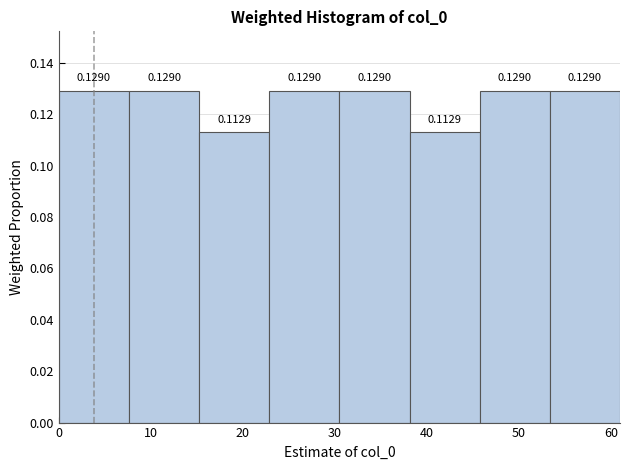

What is the height of the bar covering 46 to 53 on the x-axis? The bar edges are not printed on the chart, so give them approximately, as read against the axis.

0.1290